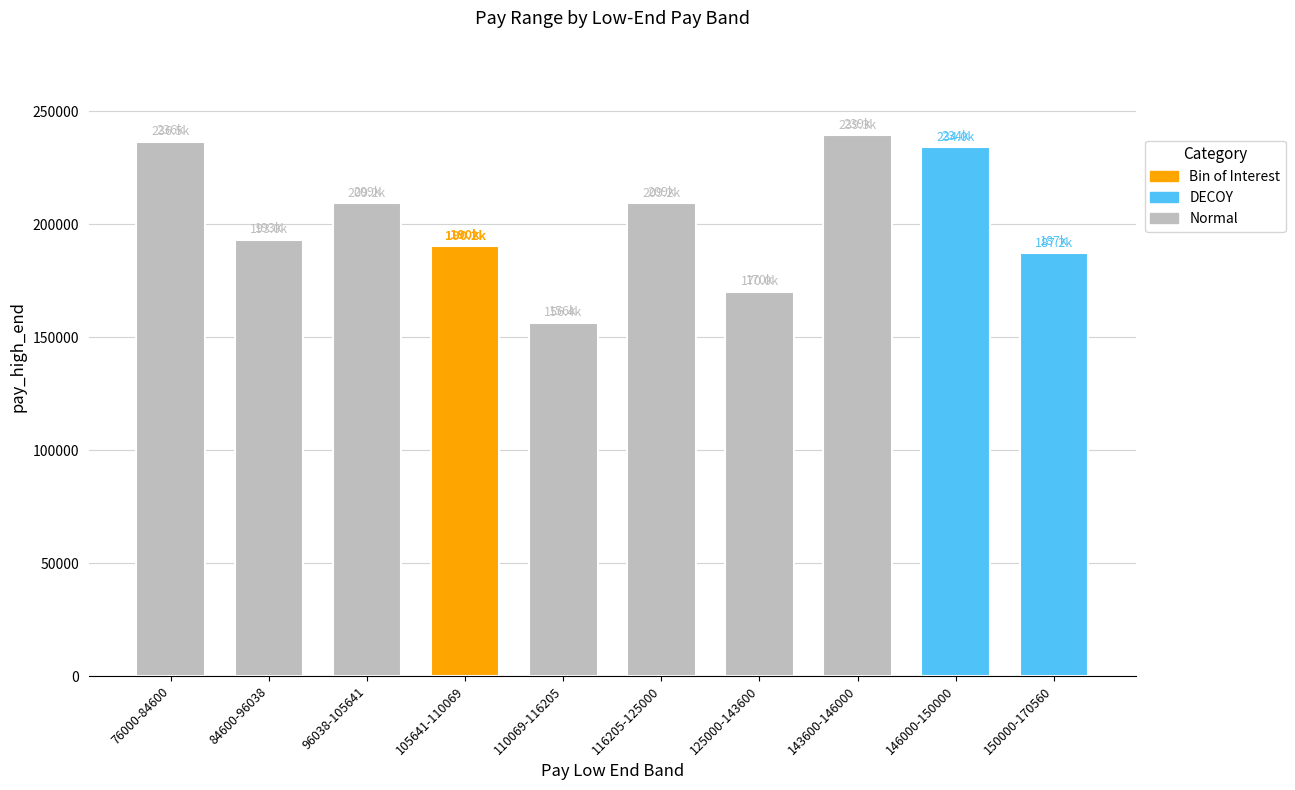

Reading left to right, list all the values displayed in this chart.

76000-84600=236500	84600-96038=193000	96038-105641=209169	105641-110069=190154	110069-116205=156436	116205-125000=209169	125000-143600=170000	143600-146000=239300	146000-150000=234000	150000-170560=187200